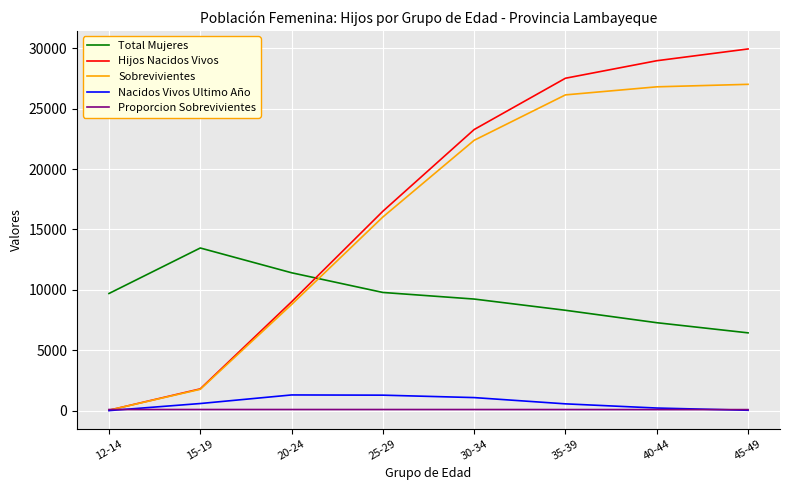

What is the average value of the Total Mujeres series?

9455.8